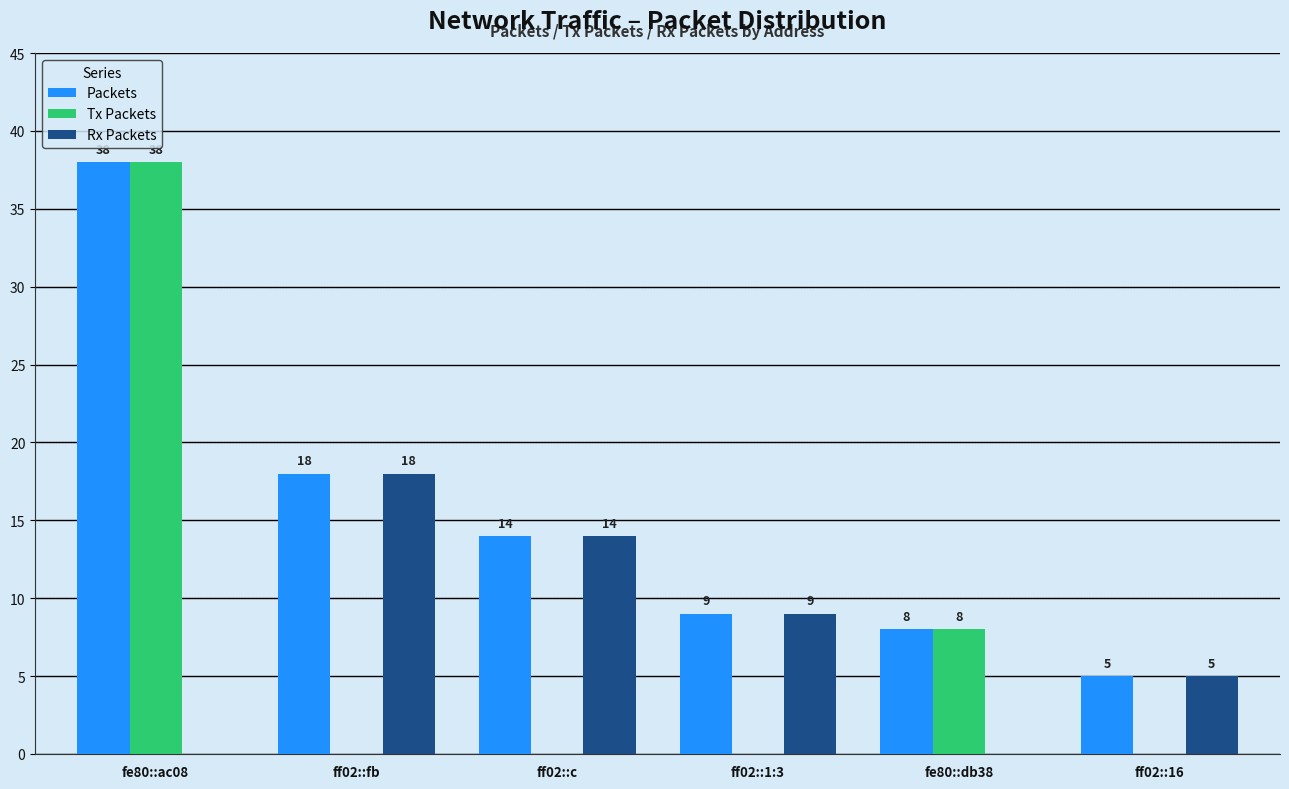

Is the value of Packets at ff02::fb greater than the value of Rx Packets at ff02::c?

Yes